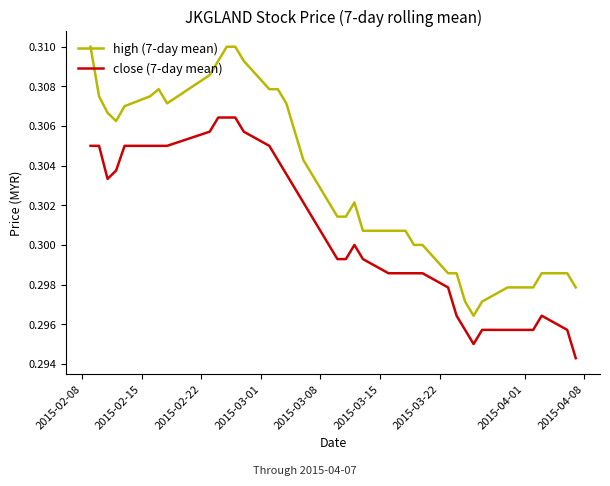

True or false: high (7-day mean) and close (7-day mean) cross at least once.

False